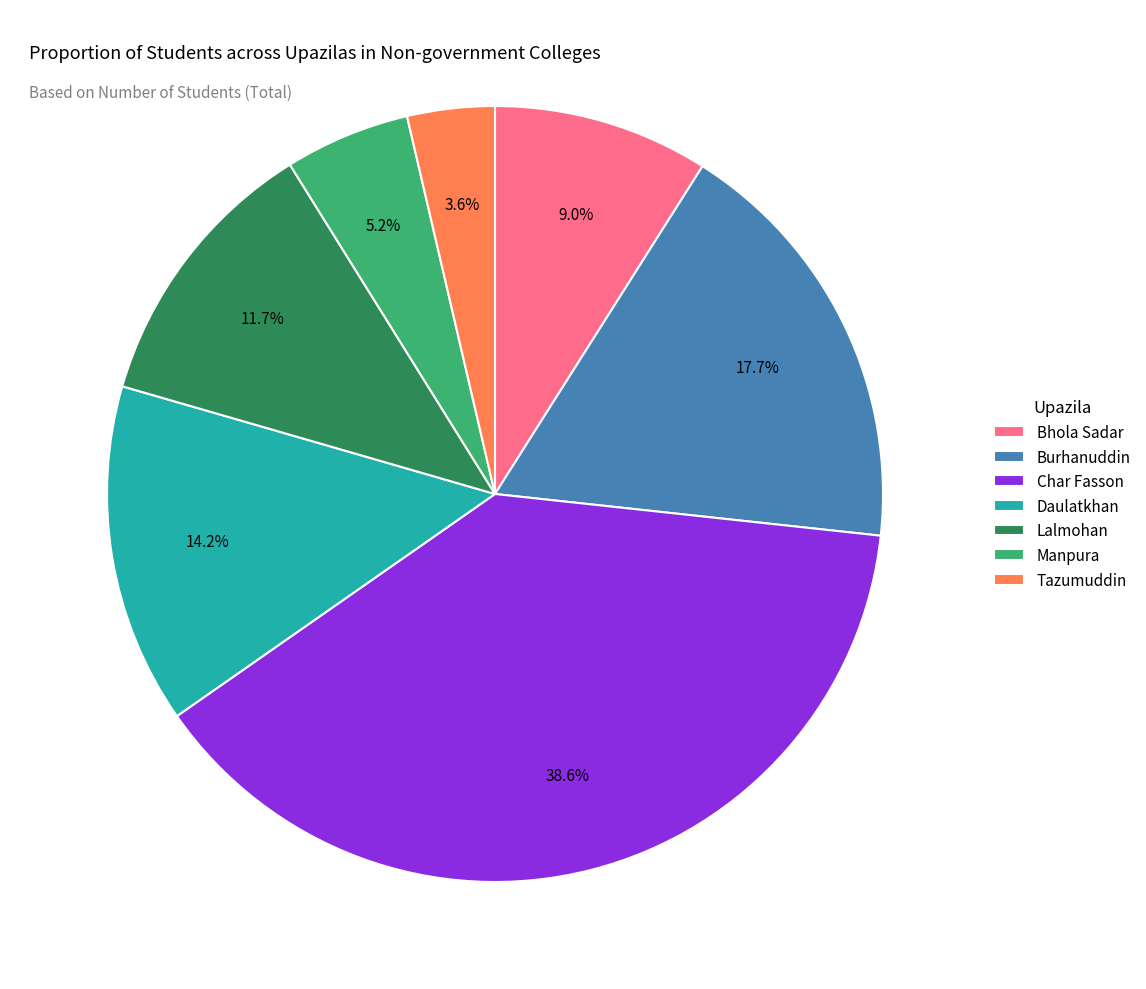

To the nearest percent, what portion does Char Fasson represent?

39%